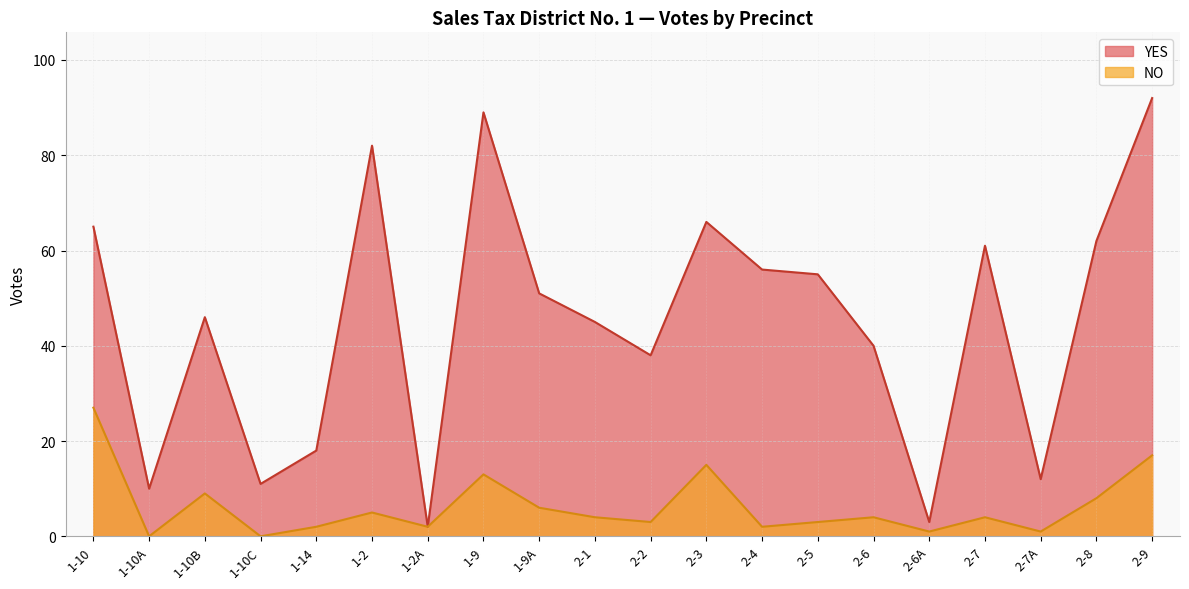

Between 1-2A and 1-9, which is larger?

1-9